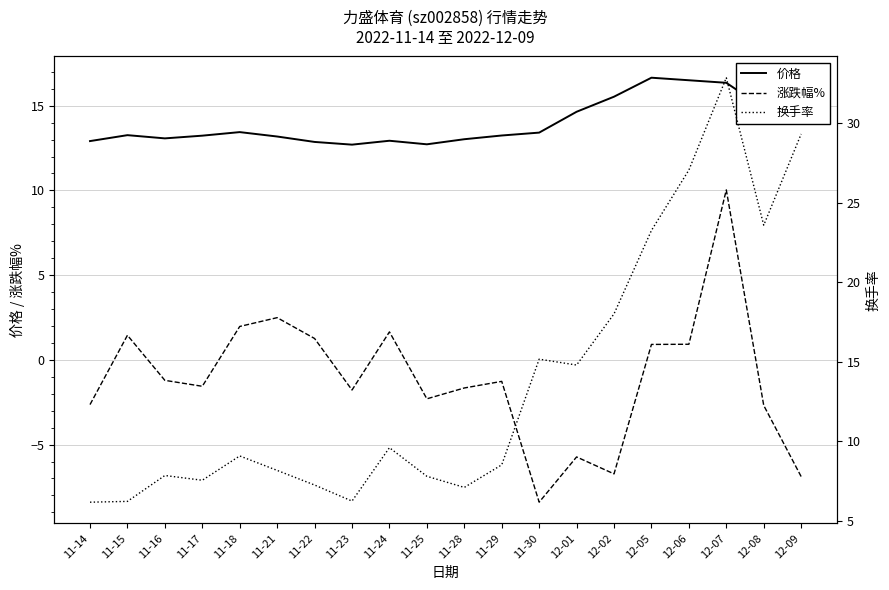

The 换手率 series shows 6.2 at 11-15. True or false?

True